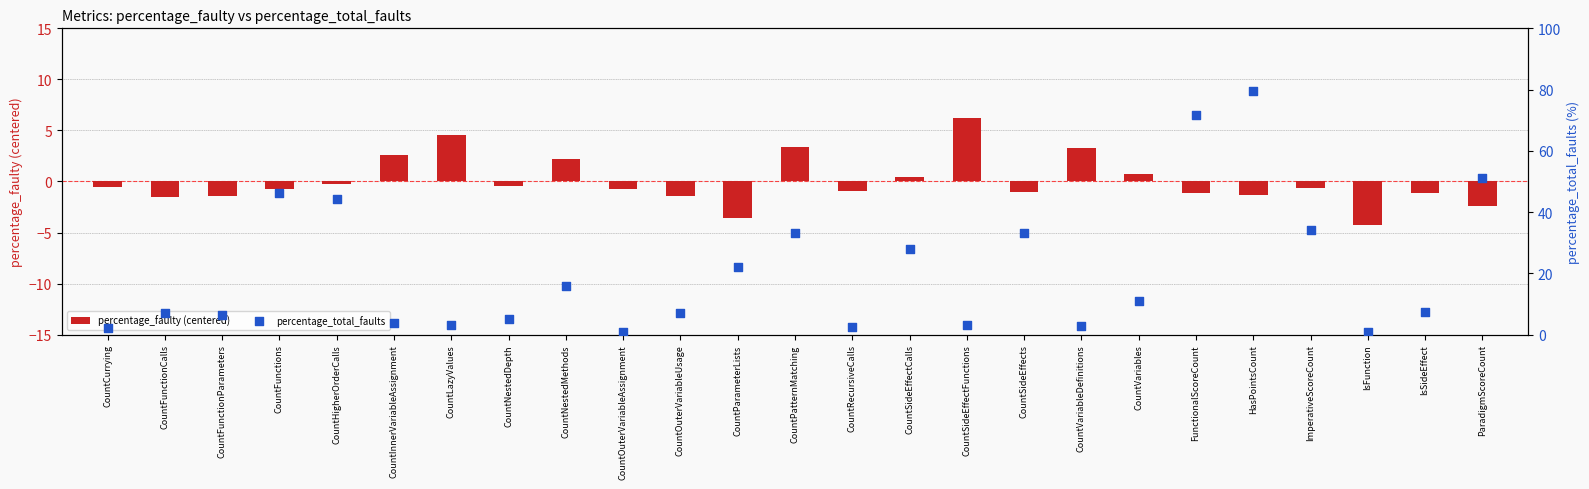

Which series has the widest spread of Y values?

percentage_total_faults